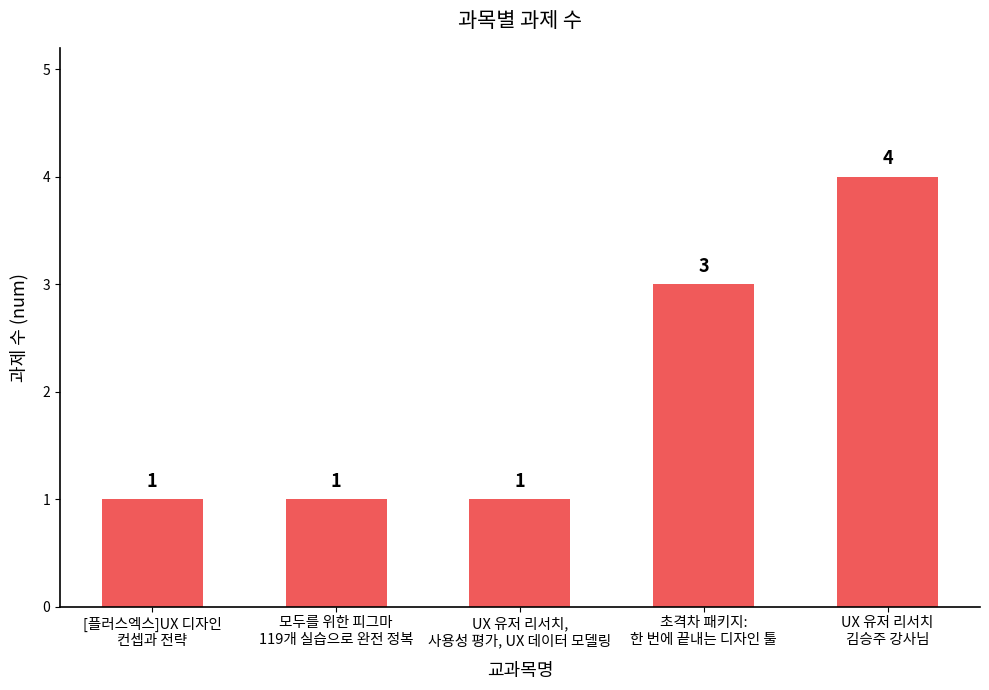

How many values are between 1 and 3?

4